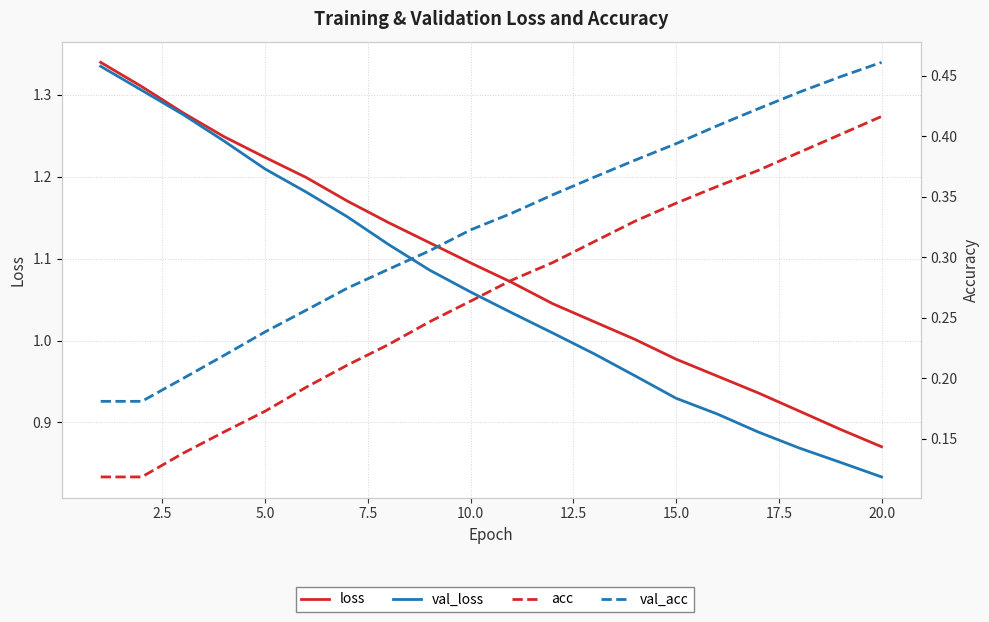

What is the smallest value displayed?

0.1